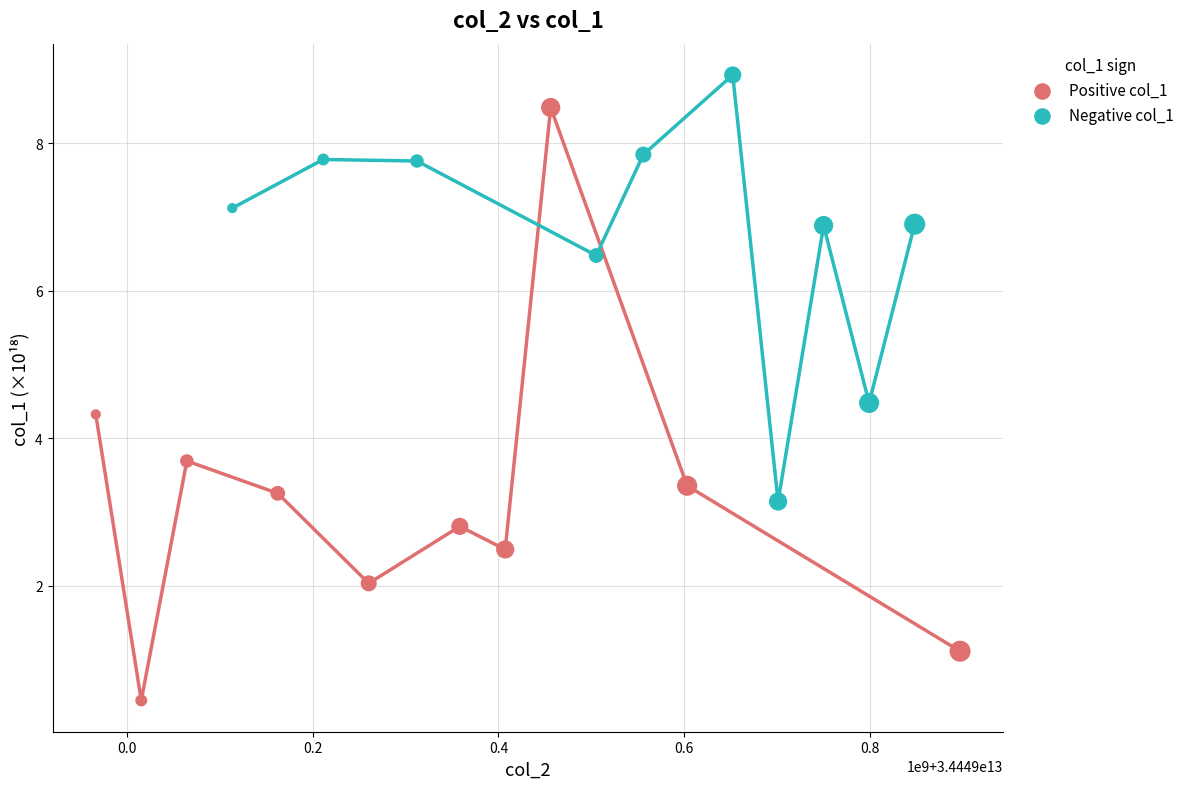

Which series has the widest spread of Y values?

Positive col_1